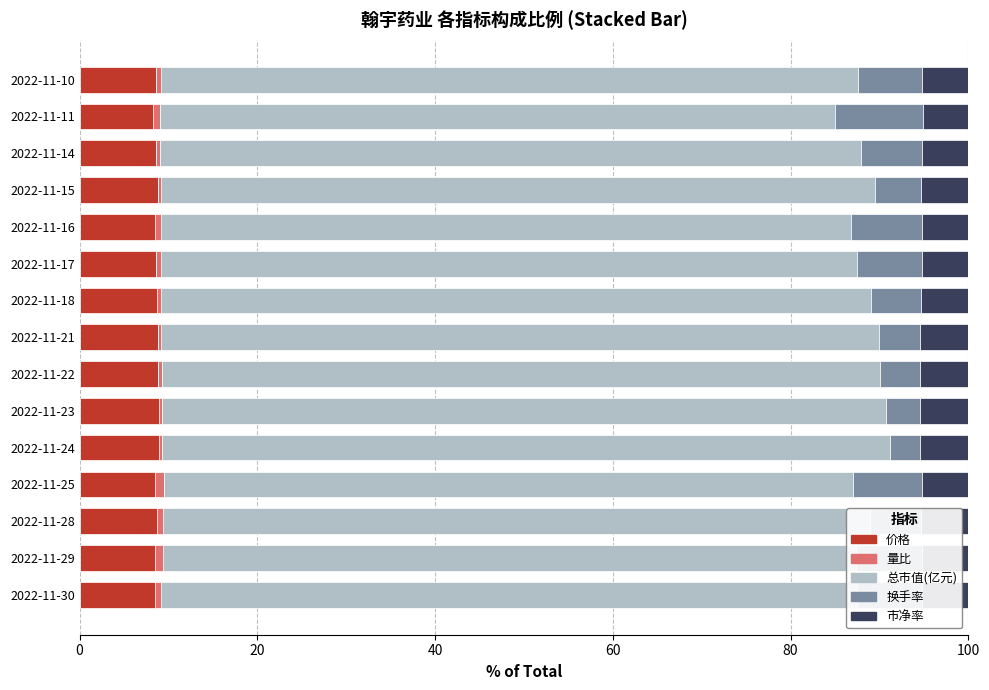

What is the average value of the 市净率 series?

5.3